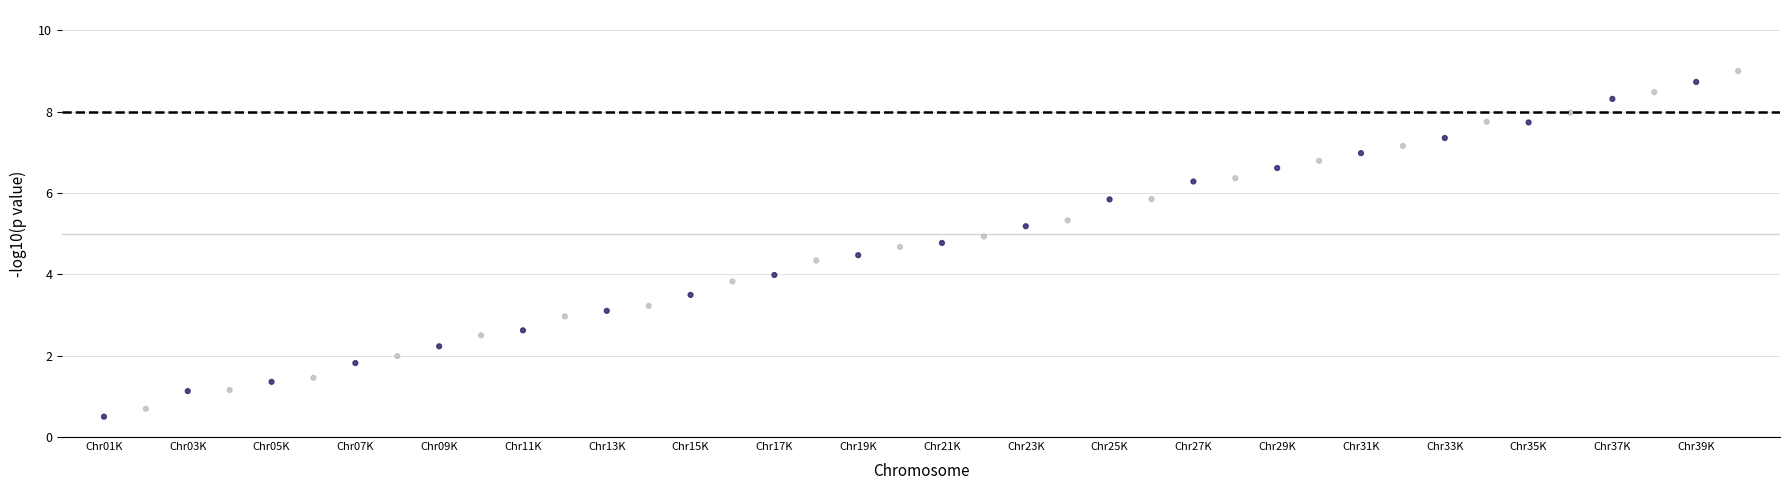

What is the range of Y values (max minus min)?

8.5